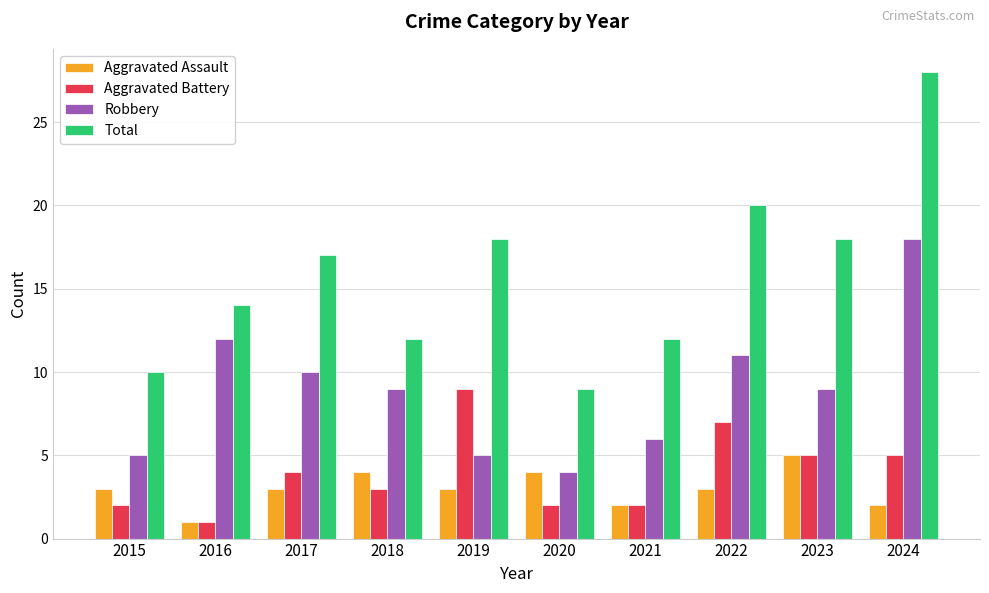

Is it true that Total equals 40 at 2024?

False